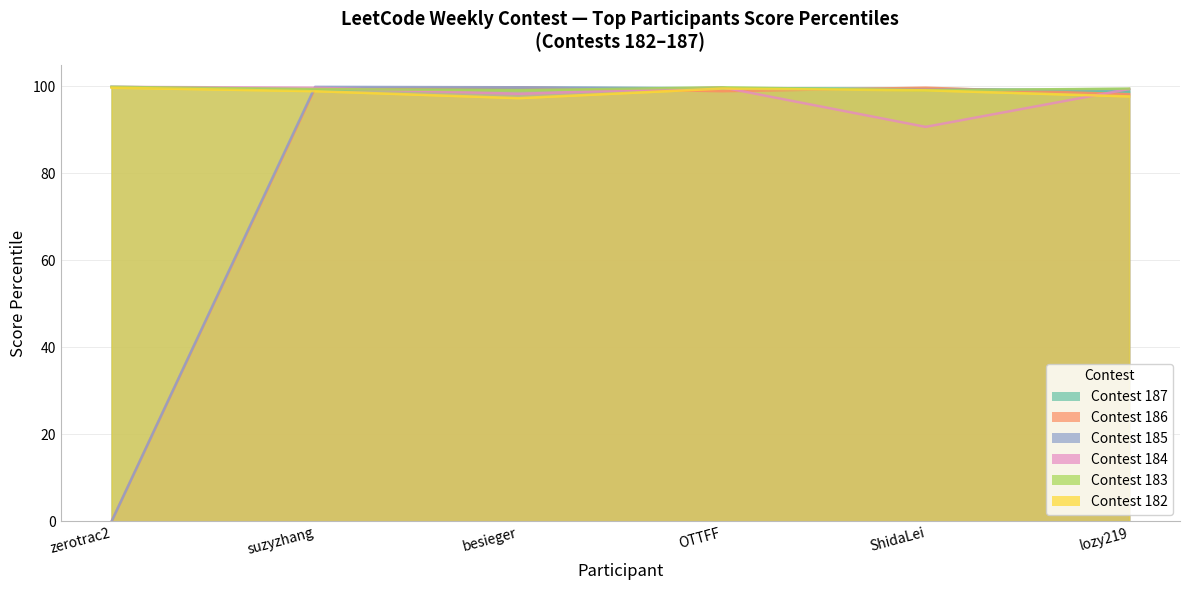

How many data points in Contest 187 are above 99?

5